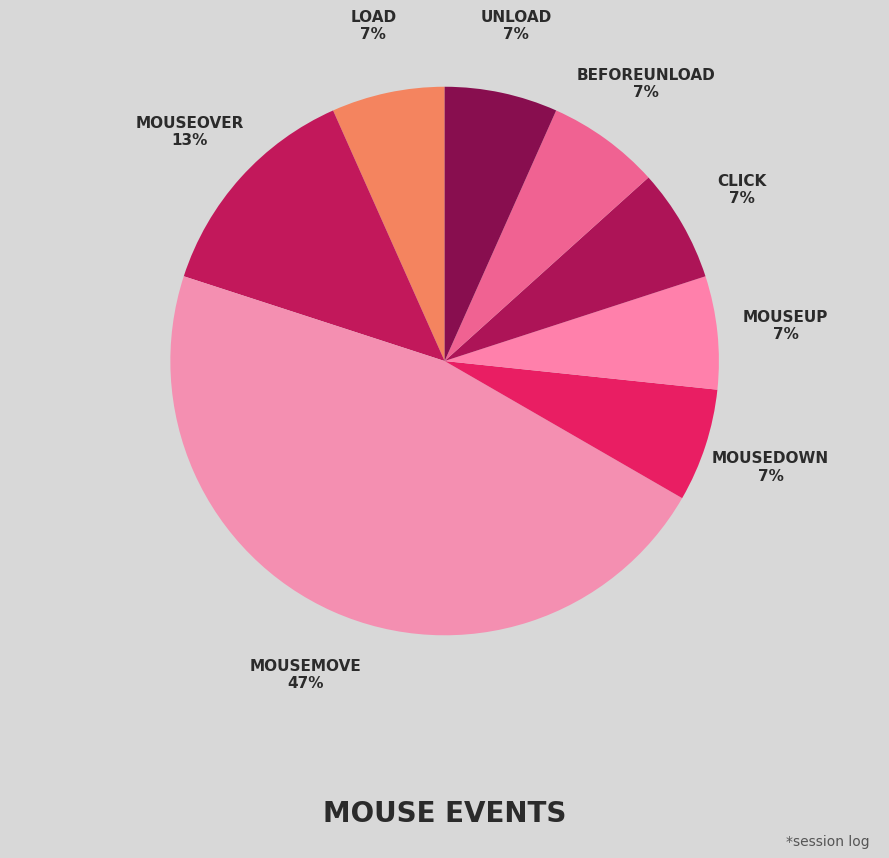

How many slices are in this pie chart?

8